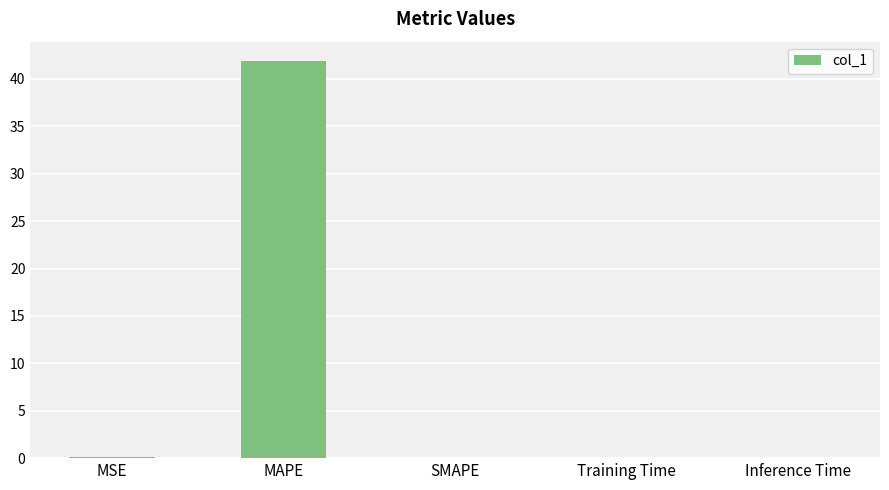

What is the sum of all values?

42.0